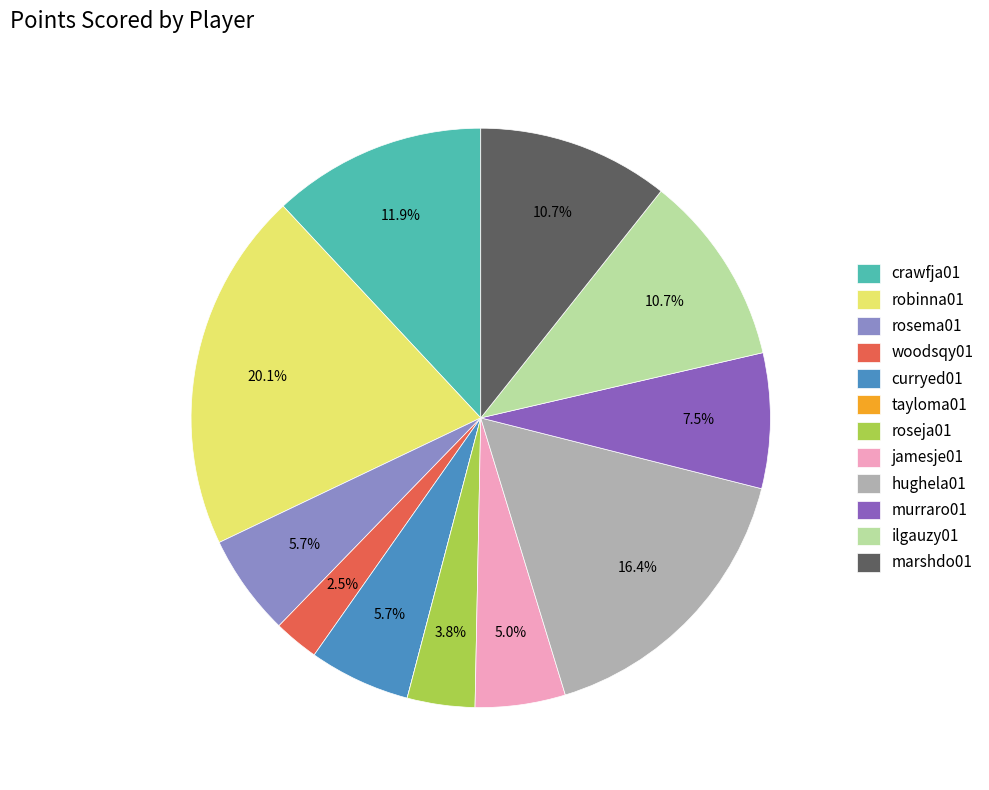

What percentage is the jamesje01 slice, to the nearest percent?

5%